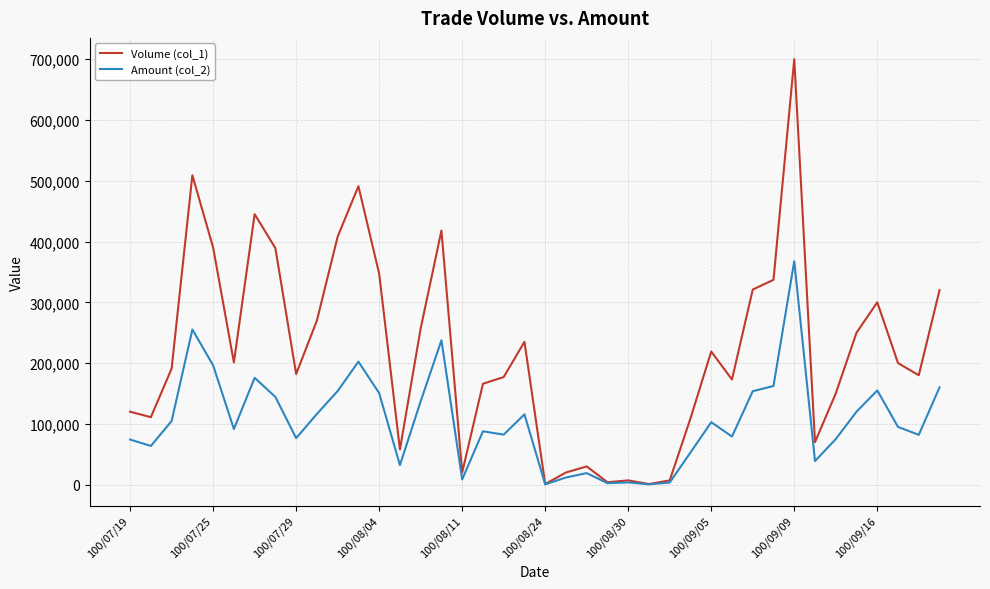

List the series in order of their overall mean, lowest first.

Amount (col_2), Volume (col_1)